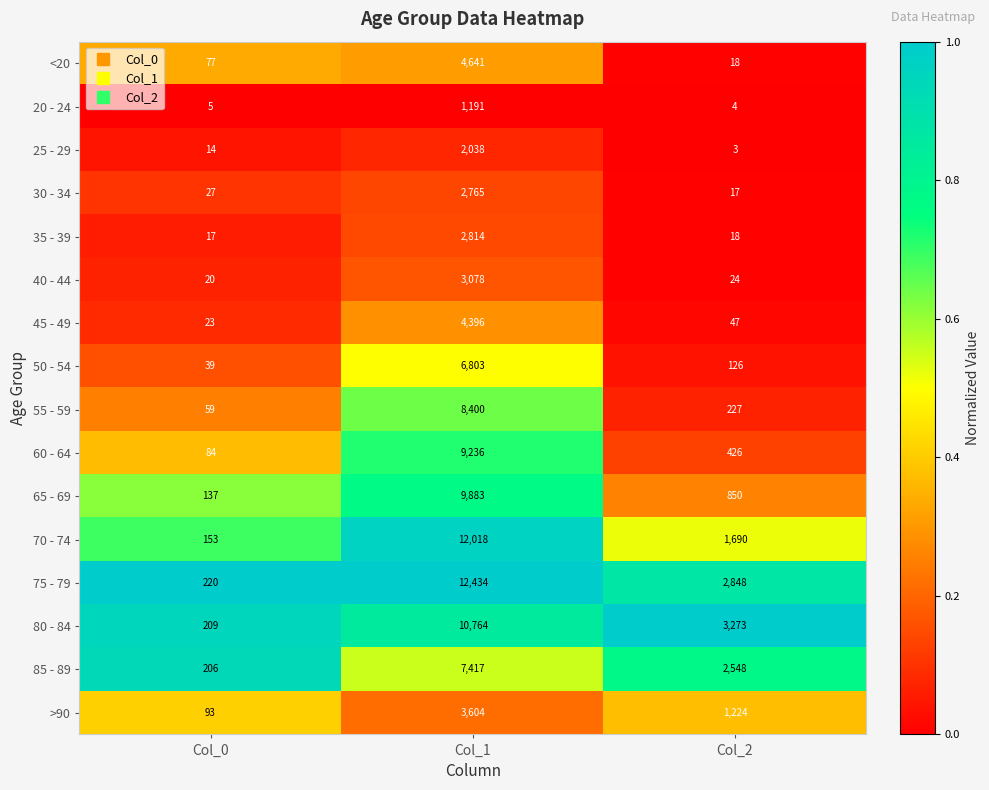

At which label does 65 - 69 first exceed 850?

Col_1